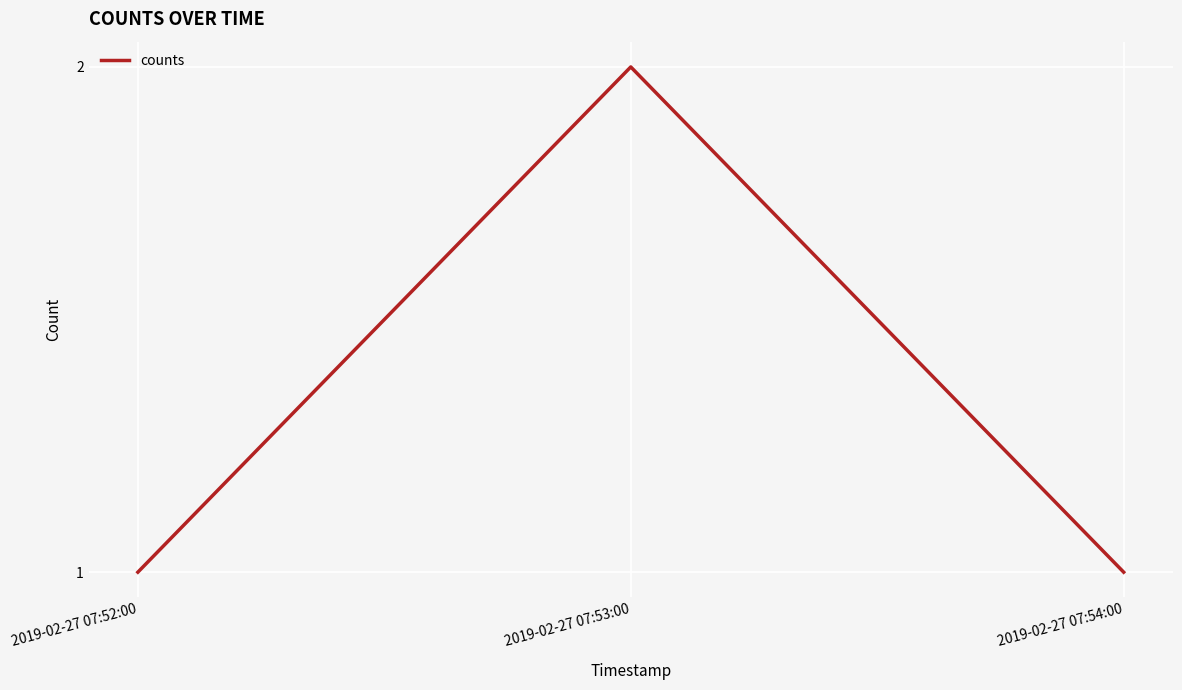

What position from the right is 2019-02-27 07:52:00?

3